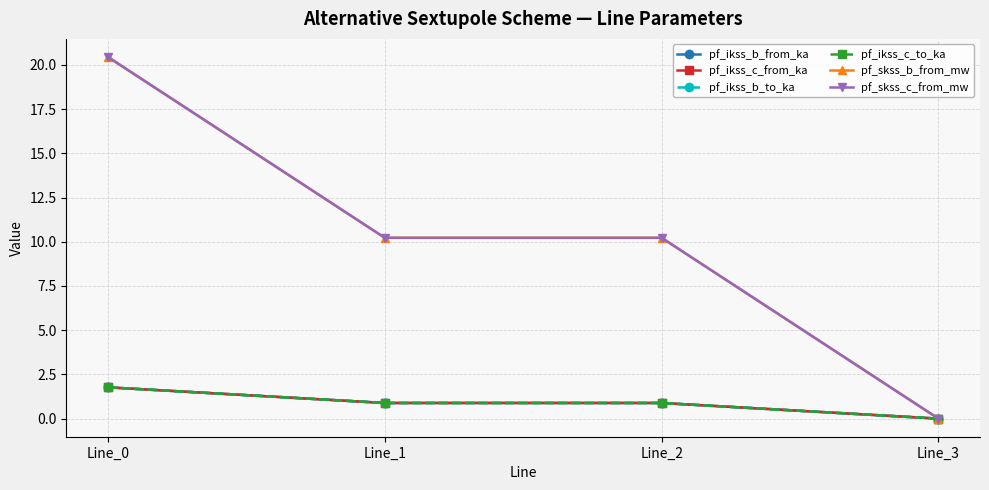

What is the difference between the pf_ikss_b_to_ka values at Line_1 and Line_0?

0.9